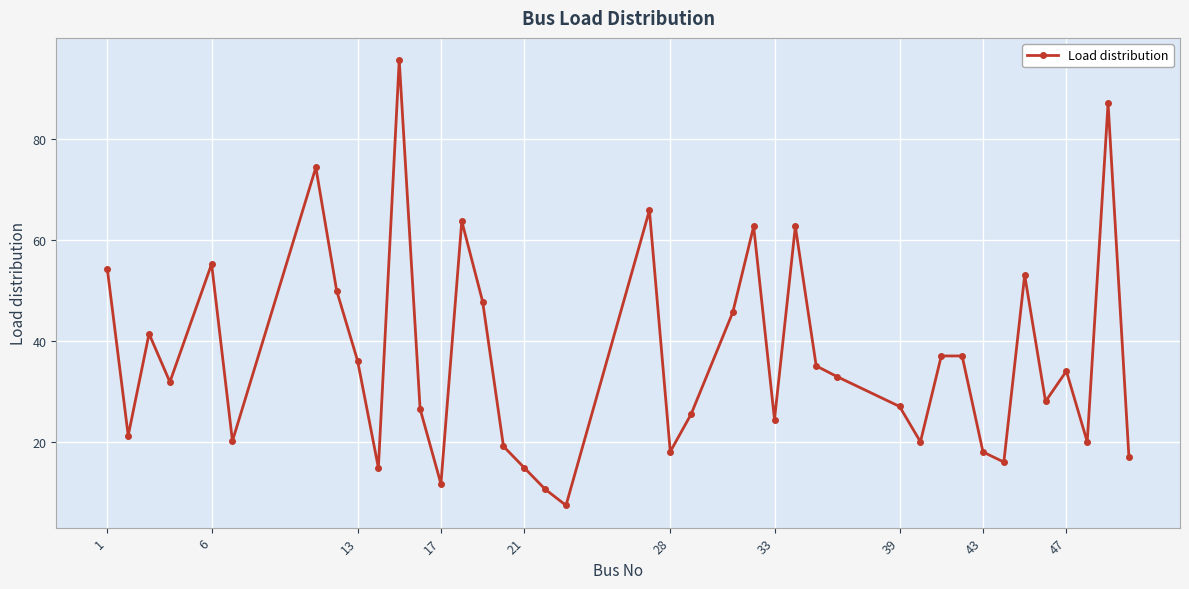

What is the value of the 40th point from the left?

17.0